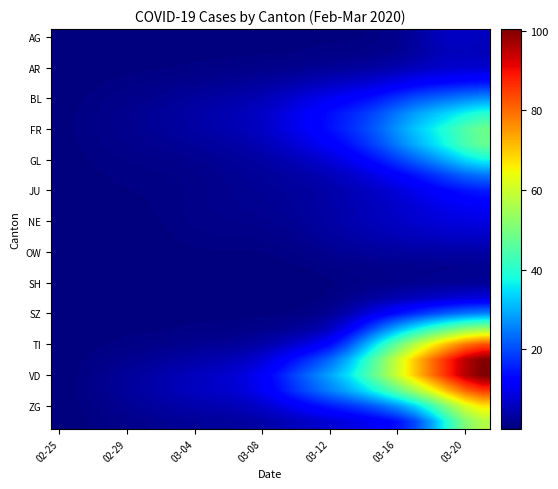

At how many categories does at least one series exceed 34?

9